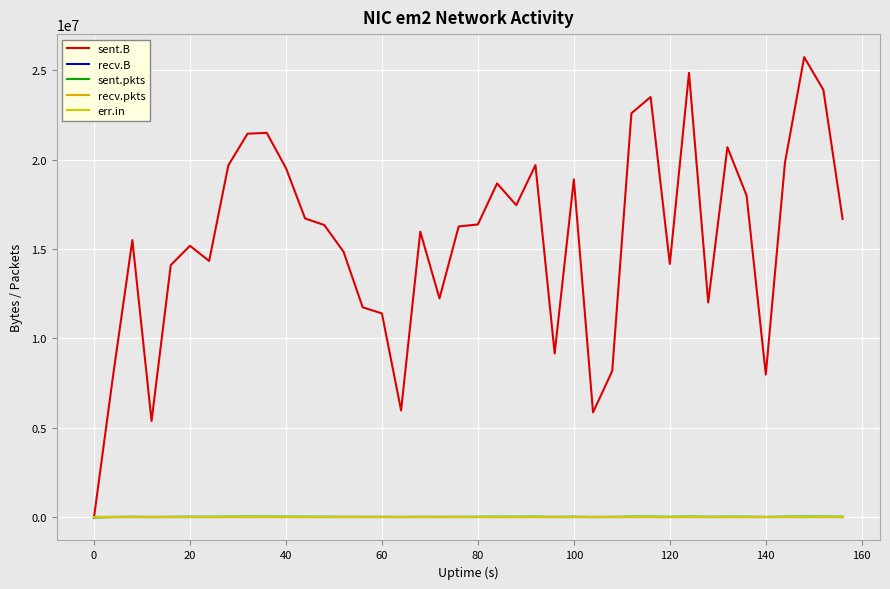

Does the chart display data point markers on the line(s)?

No